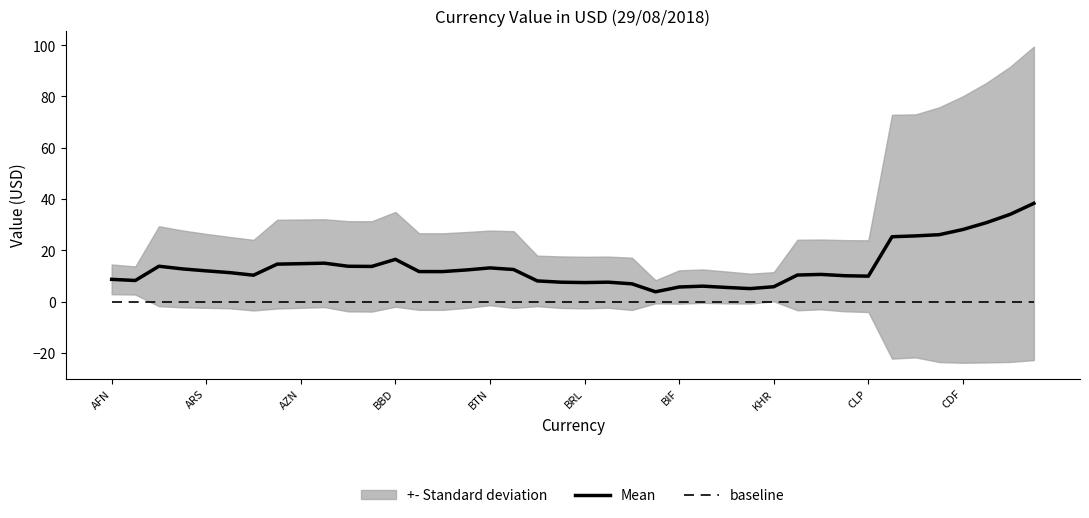

How many lines are shown in the chart?

2